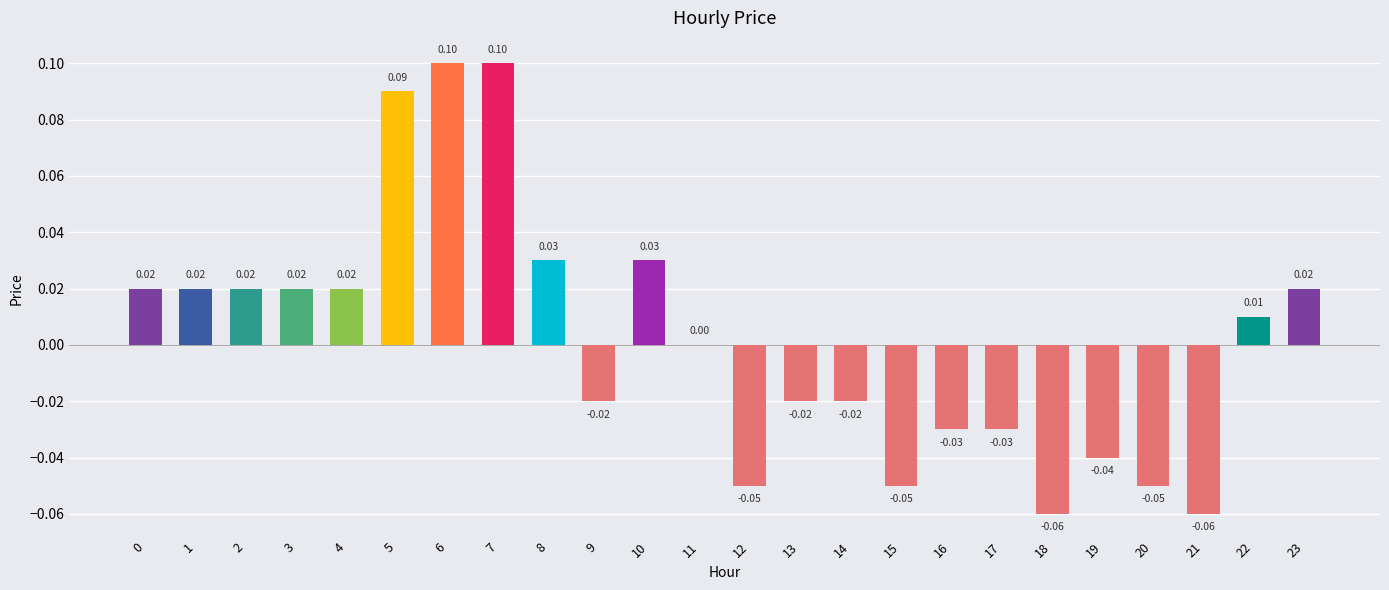

Between 8 and 16, which is larger?

8